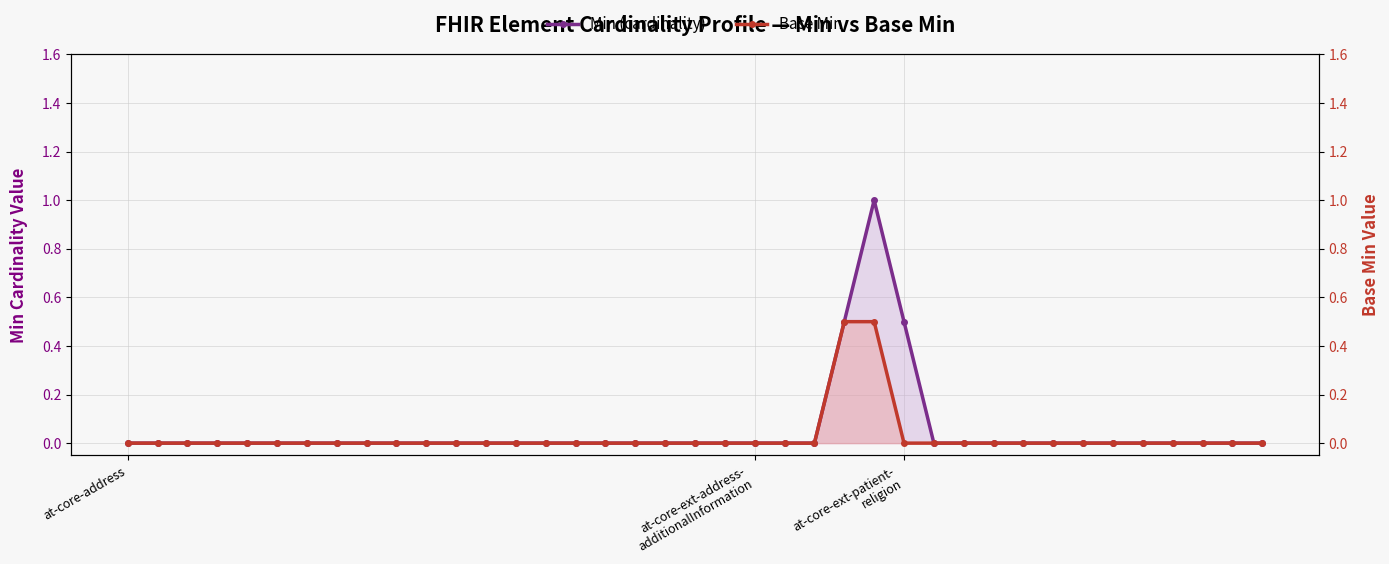

What is the difference between the Min (cardinality) values at at-core-ext-address-
additionalInformation and 25?

1.0